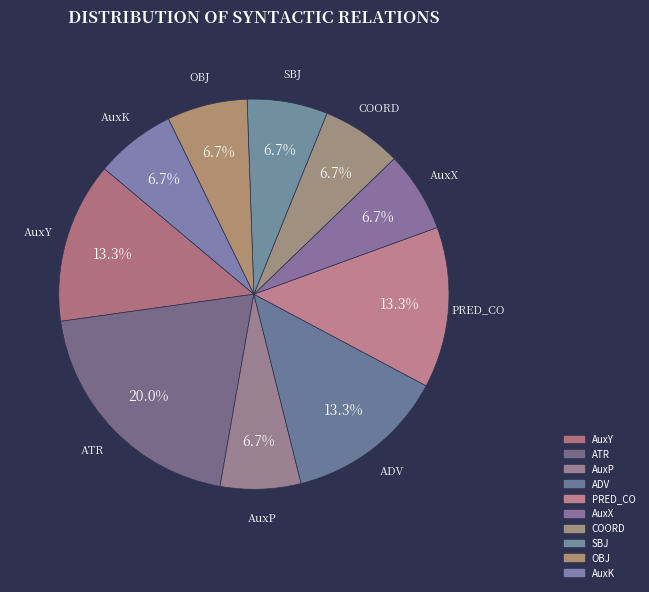

What percentage is the OBJ slice, to the nearest percent?

7%